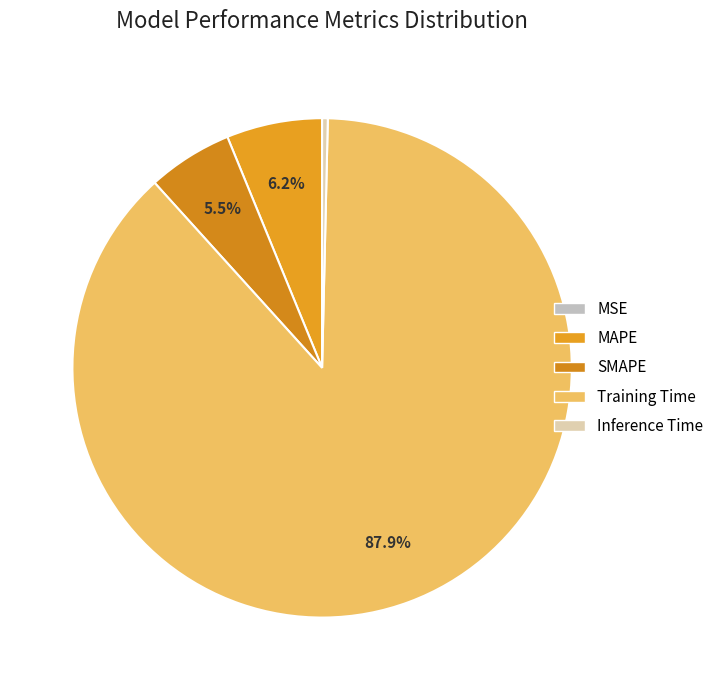

Is Training Time the majority of the pie?

Yes